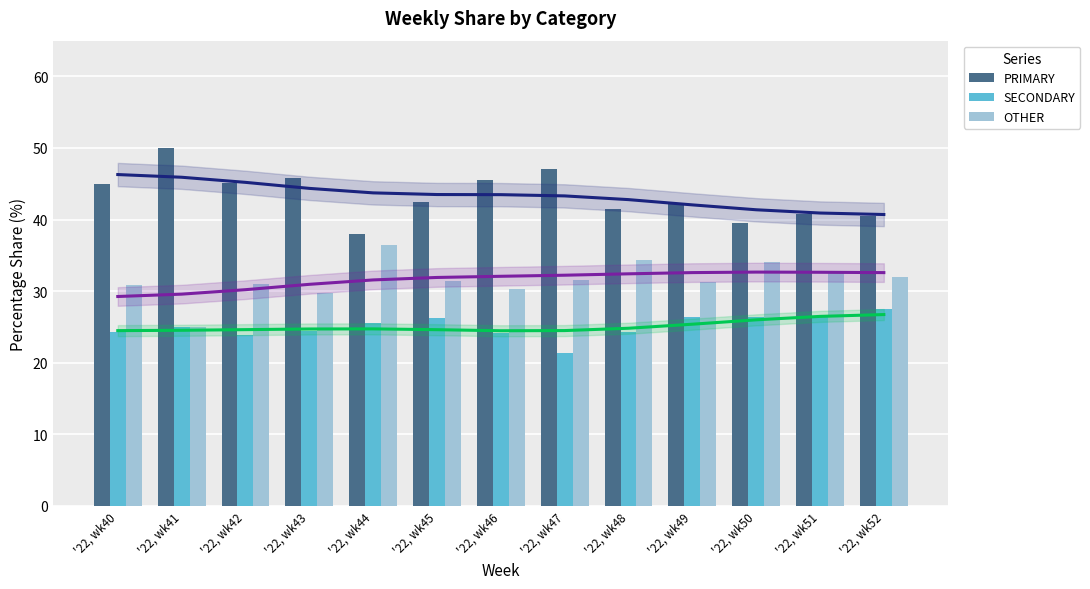

Reading left to right, extract all data points from this chart.

PRIMARY: 44.9	50.0	45.2	45.8	38.0	42.5	45.5	47.1	41.4	42.2	39.5	40.8	40.5
SECONDARY: 24.2	25.0	23.9	24.5	25.6	26.2	24.1	21.4	24.2	26.4	26.4	26.5	27.5
OTHER: 30.9	25.0	31.0	29.7	36.4	31.3	30.4	31.5	34.3	31.3	34.1	32.7	31.9